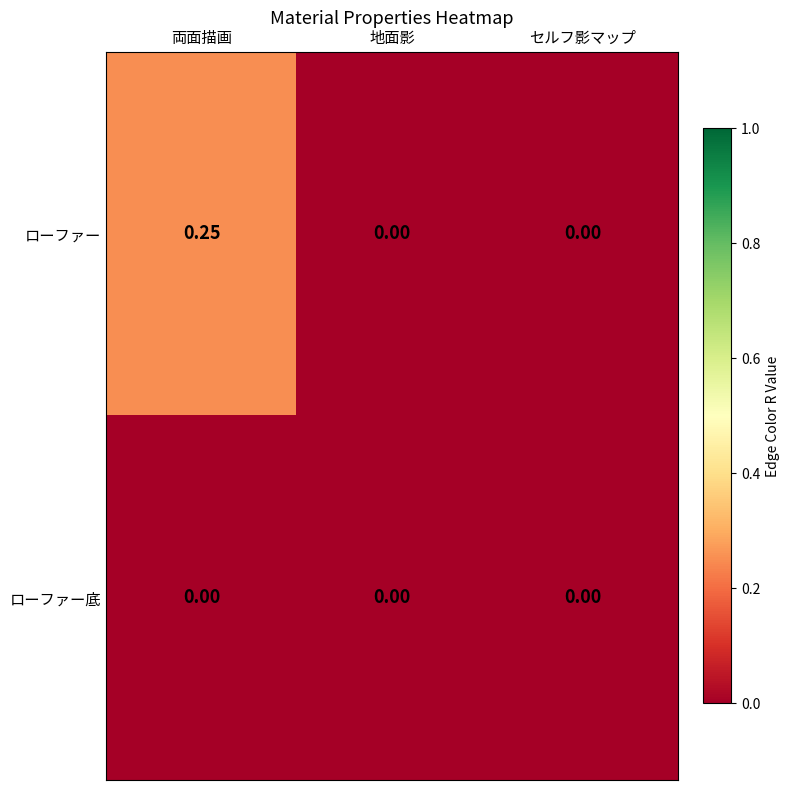

At which category does the chart reach its peak across all series?

両面描画